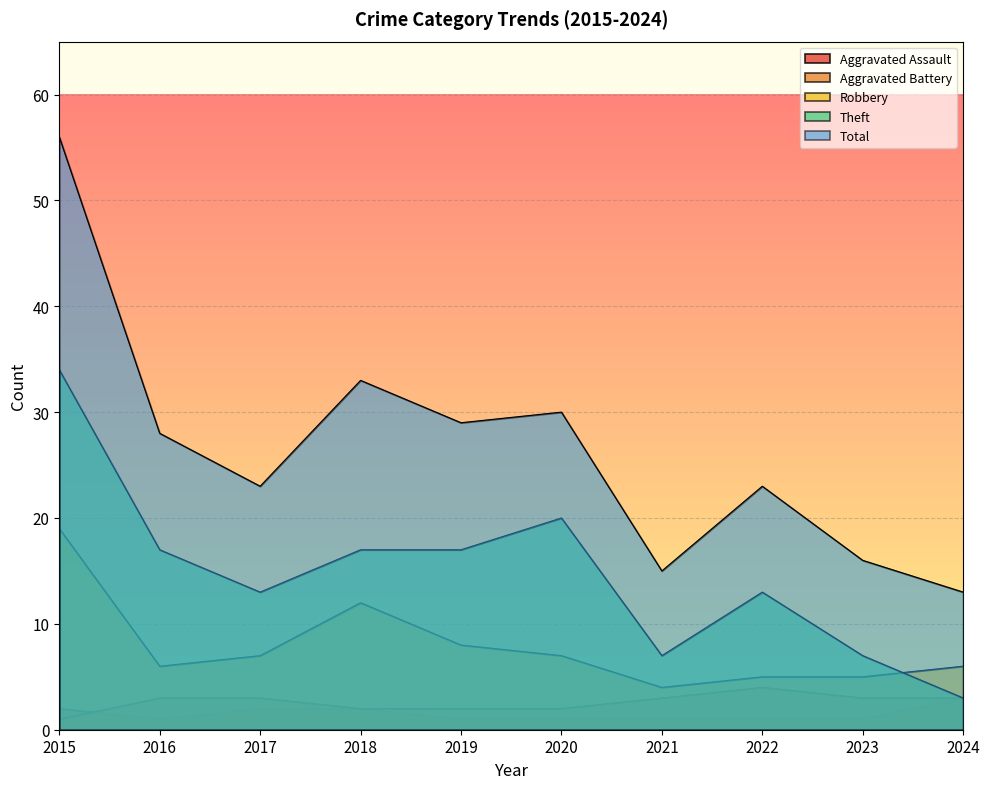

Does the chart display data point markers on the line(s)?

No